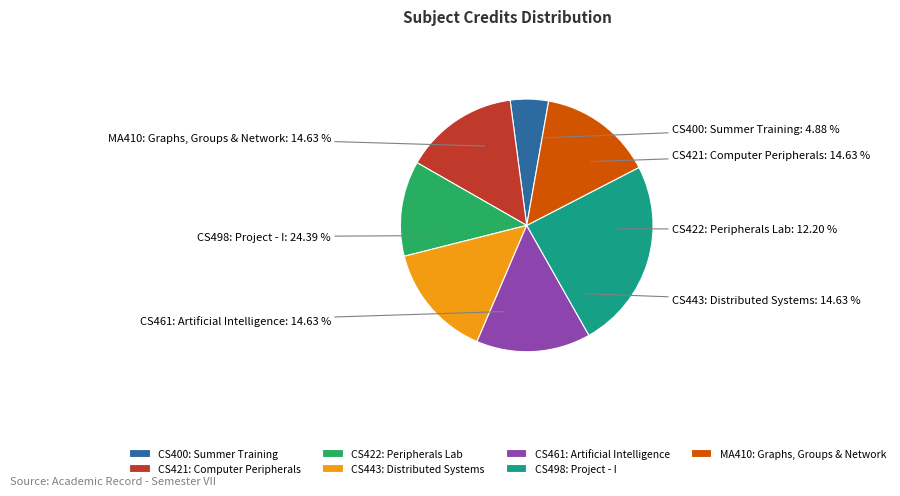

The CS461 Artificial Intelligence slice represents 10% of the pie. True or false?

False